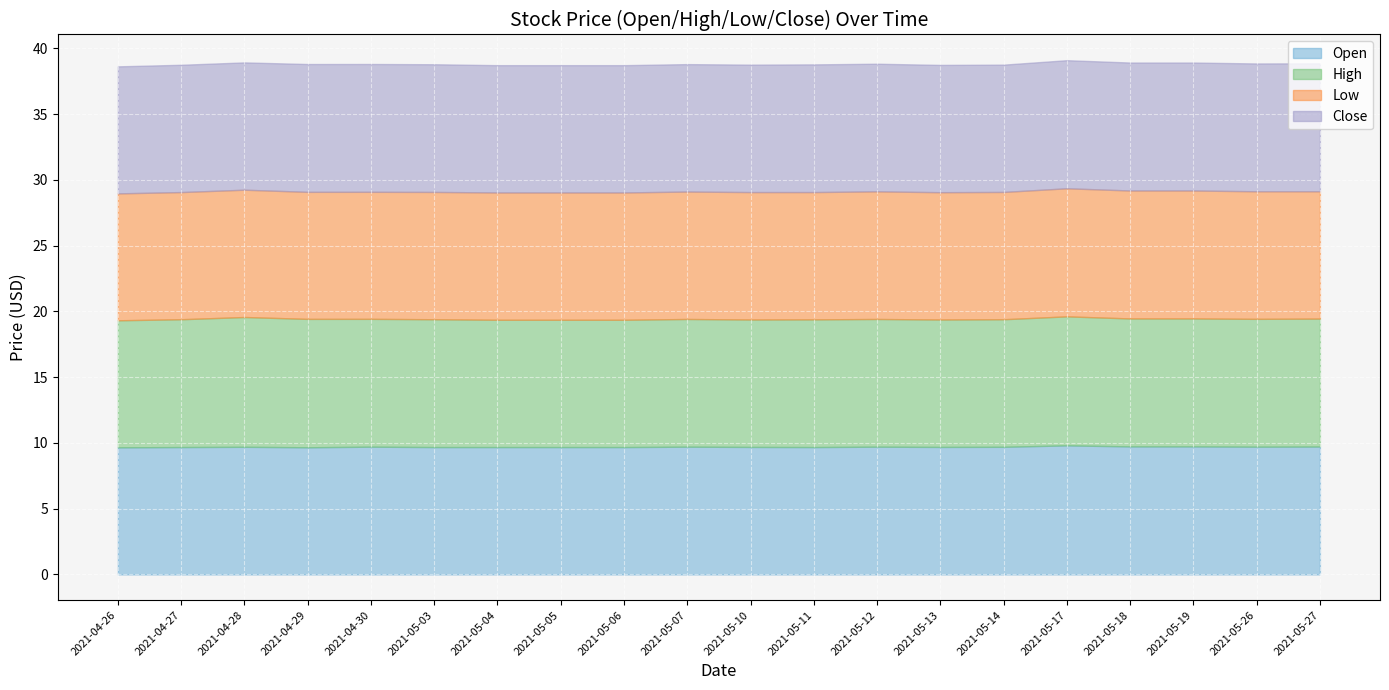

What is the minimum value shown in the chart?

9.6